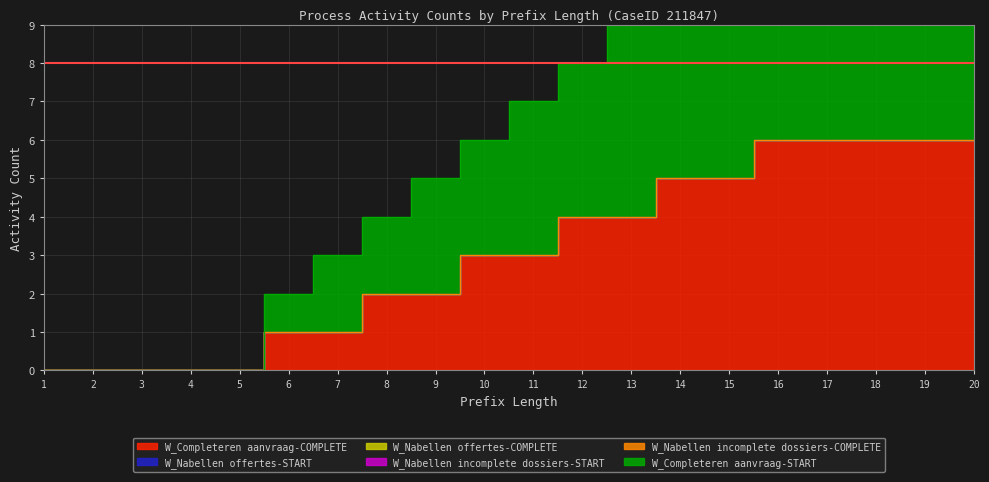

What is the approximate value of W_Completeren aanvraag-START at 17?

7